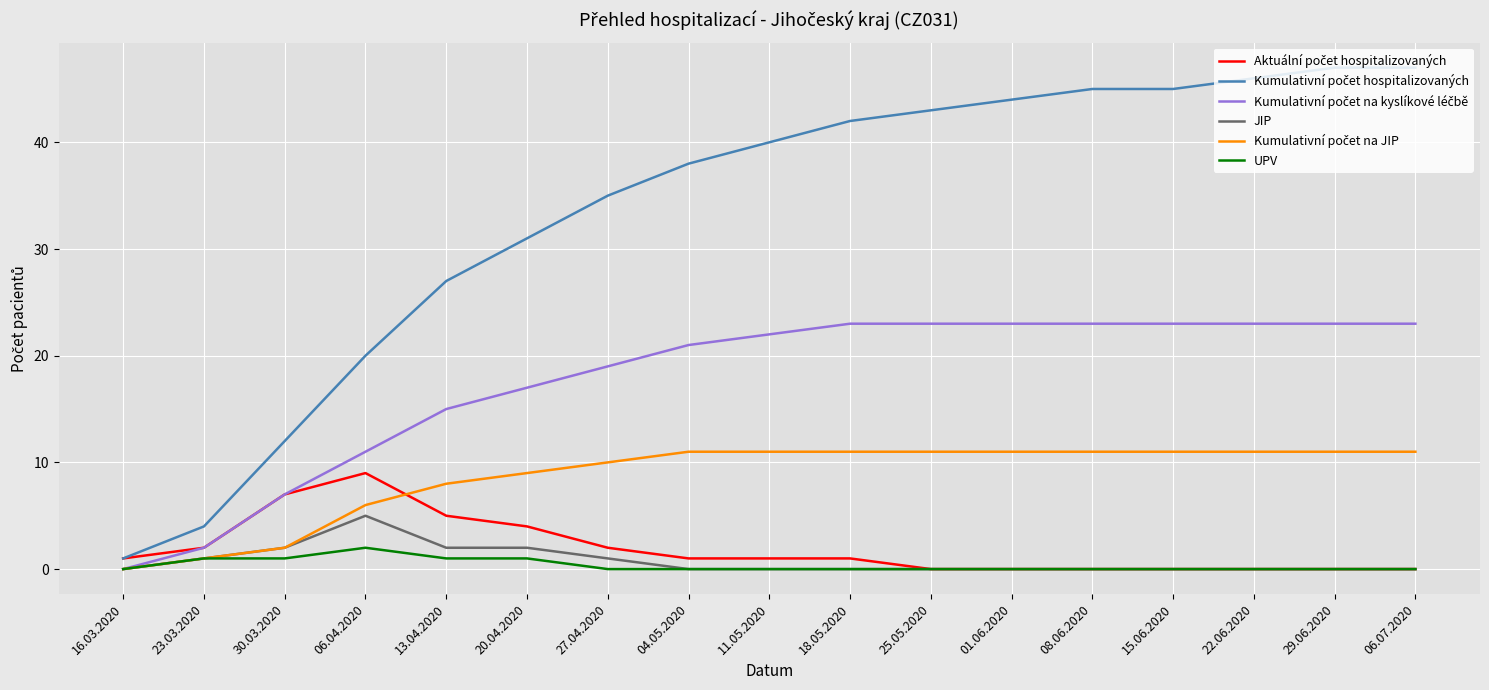

Where is the first local maximum for JIP?

06.04.2020